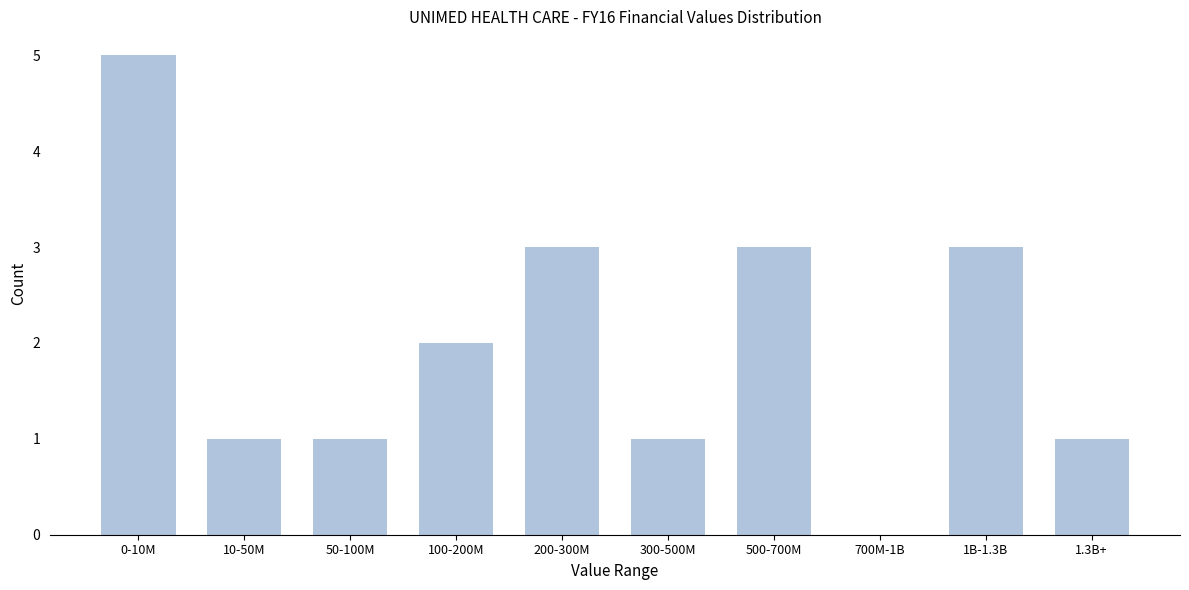

Reading left to right, extract all data points from this chart.

0-10M=5	10-50M=1	50-100M=1	100-200M=2	200-300M=3	300-500M=1	500-700M=3	700M-1B=0	1B-1.3B=3	1.3B+=1